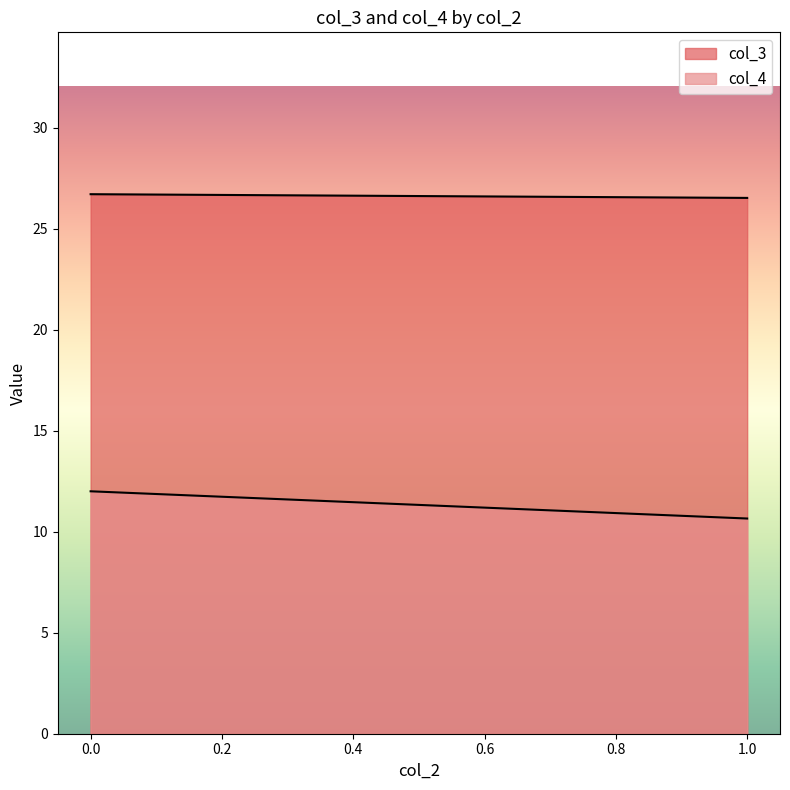

The value of col_4 at 0 is 7. True or false?

False